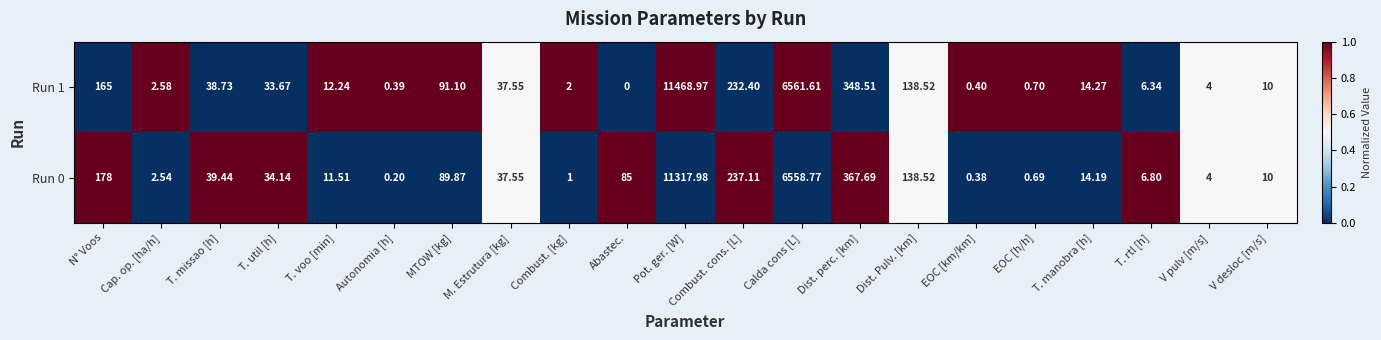

At how many categories does at least one series exceed 0?

21